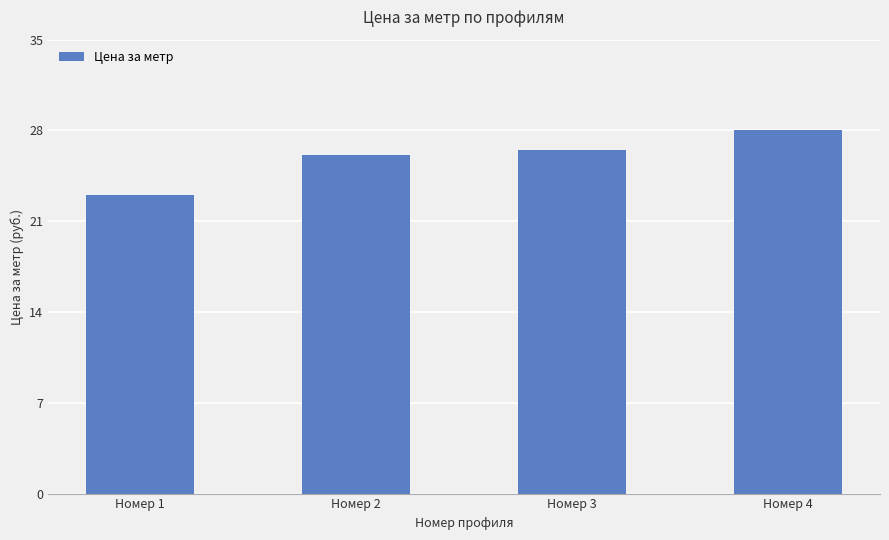

Reading left to right, what are all the values shown in this chart?

Номер 1=23.0	Номер 2=26.1	Номер 3=26.5	Номер 4=28.0